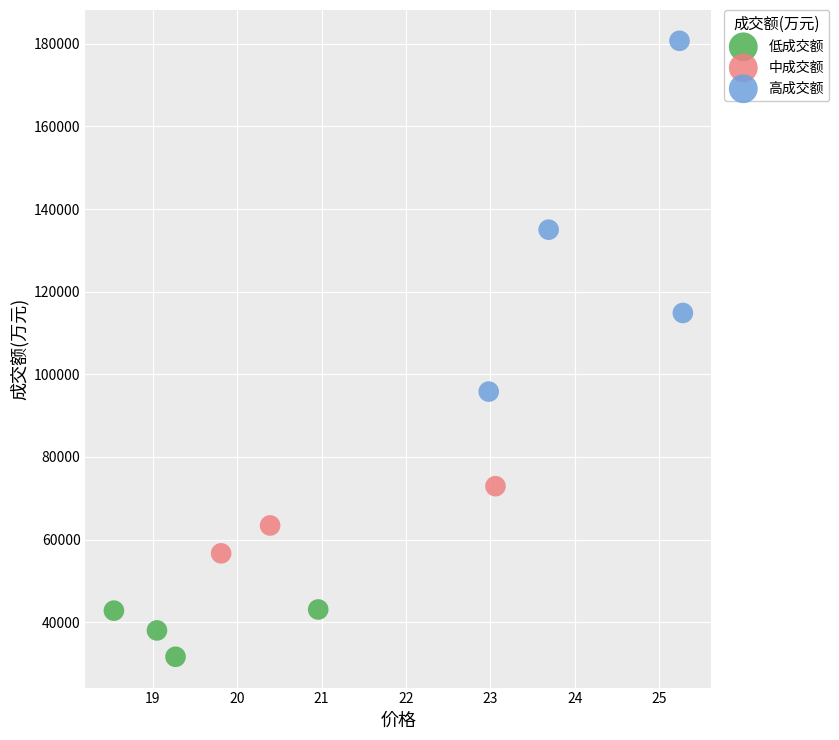

Which series contains the highest Y value?

高成交额